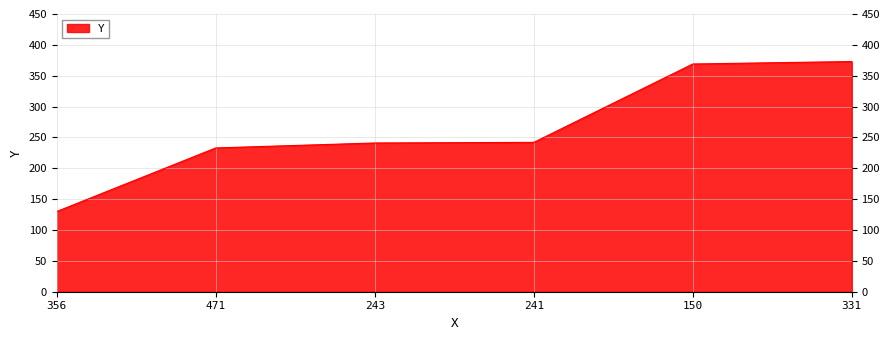

What position from the left is 150?

5